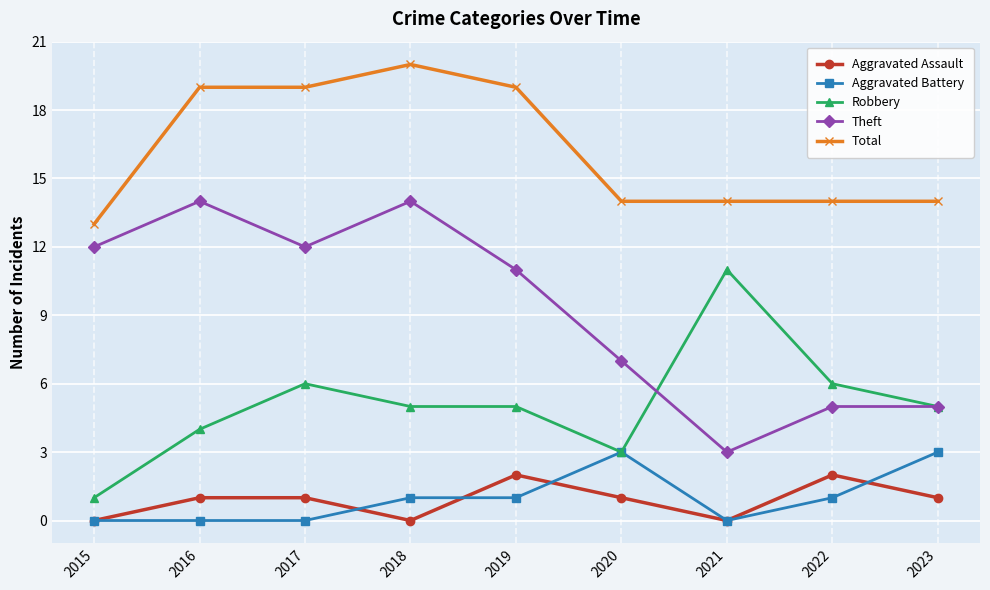

List the series in order of their peak value, highest first.

Total, Theft, Robbery, Aggravated Battery, Aggravated Assault